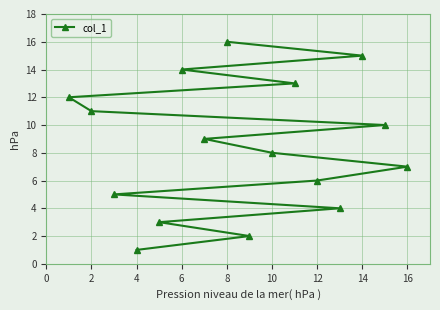

What is the difference between the maximum and minimum values?

15